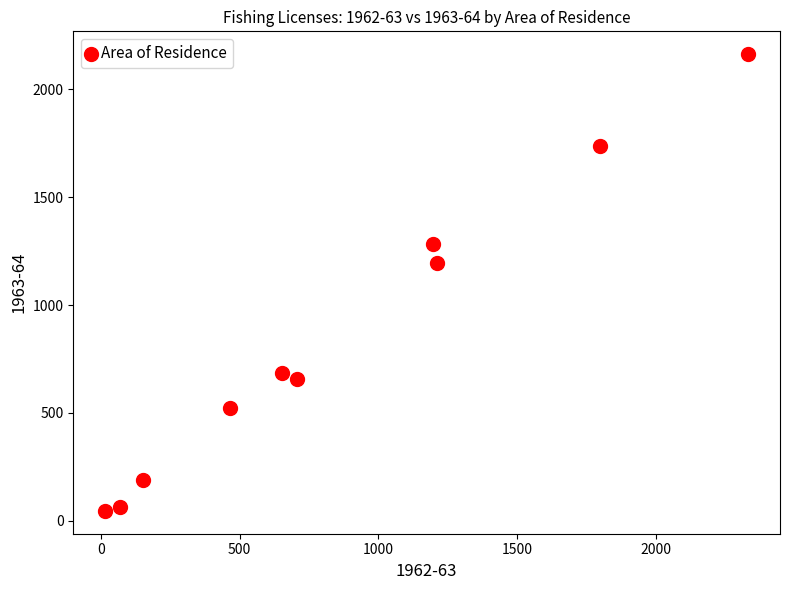

What Y value in the scatter plot is closest to 1104?

1195